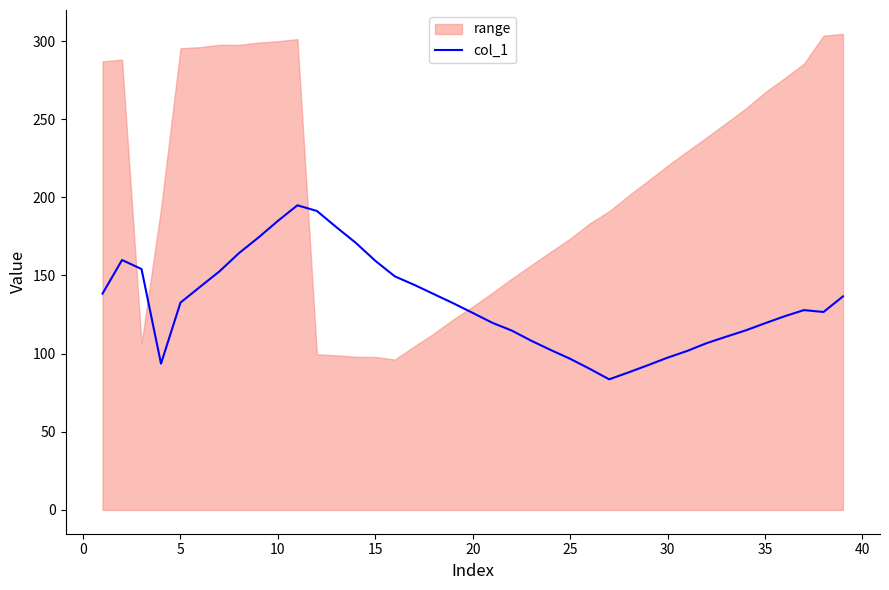

Count the number of categories in the chart.

39